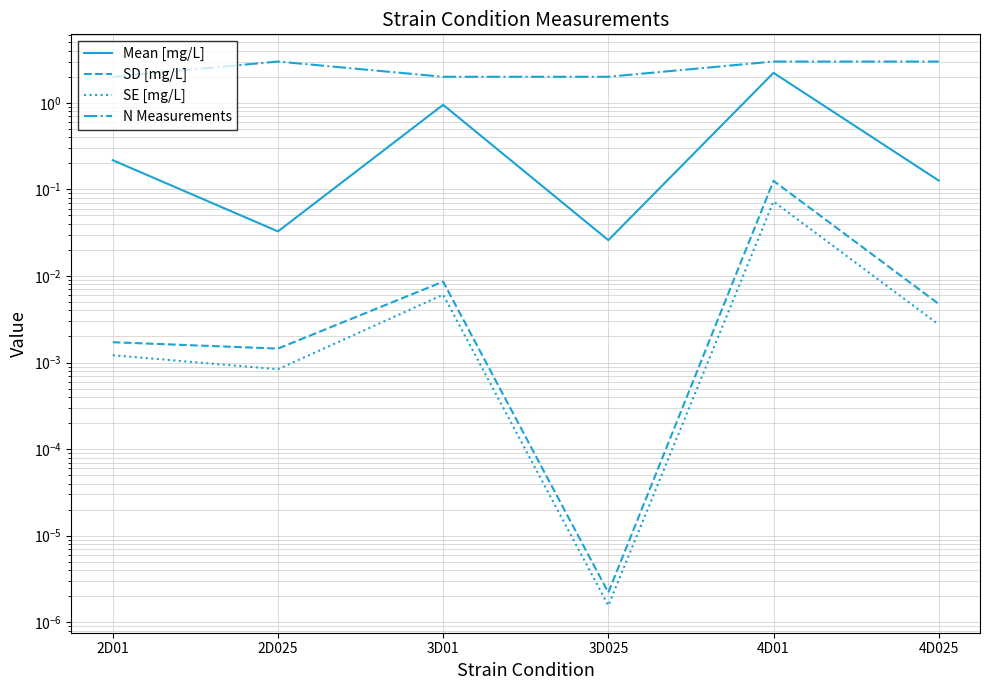

What is the sum of all Mean [mg/L] values?

3.6